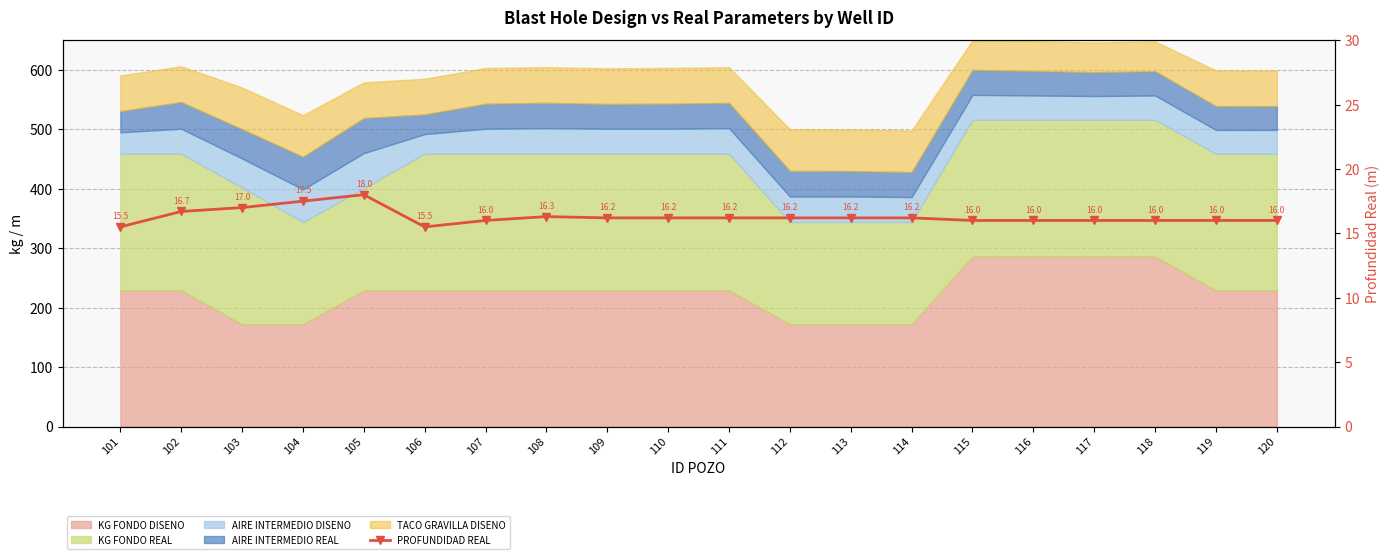

What value does the data have at 119?

16.0